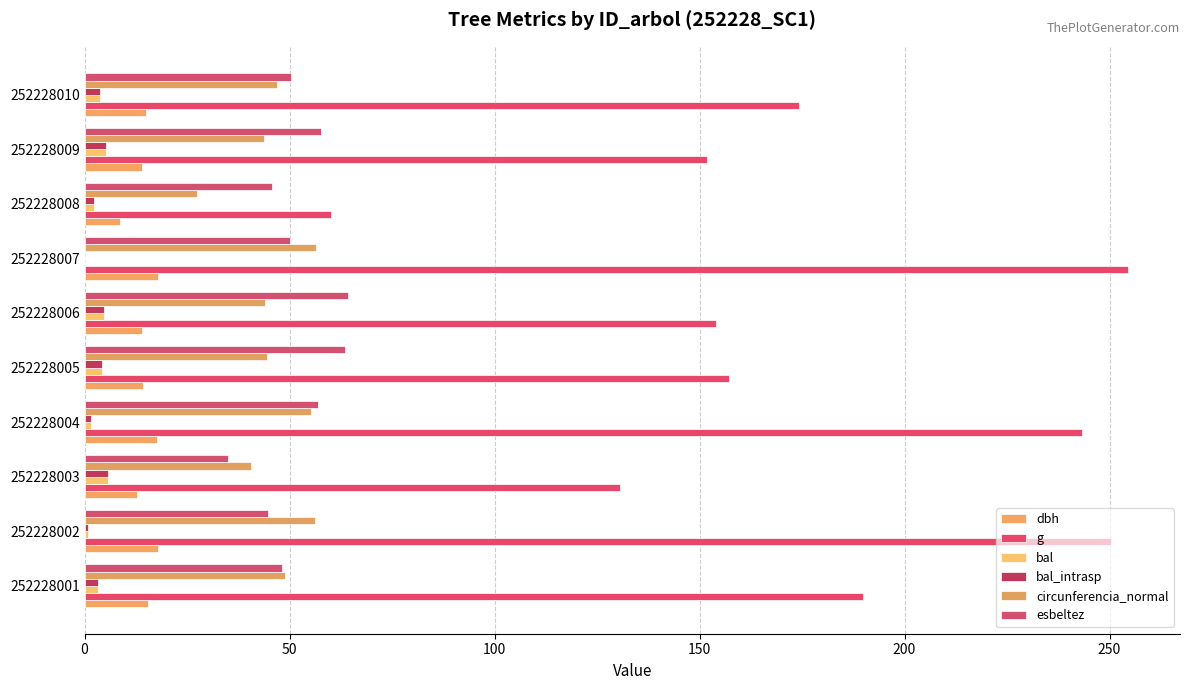

How many data points does each series have?

10